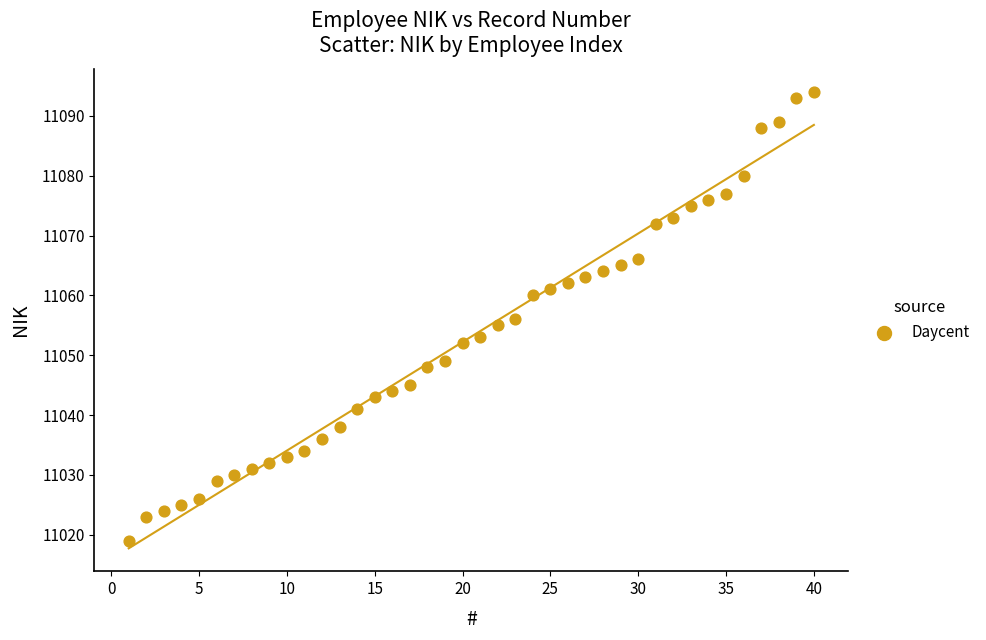

What is the range of Y values (max minus min)?

75